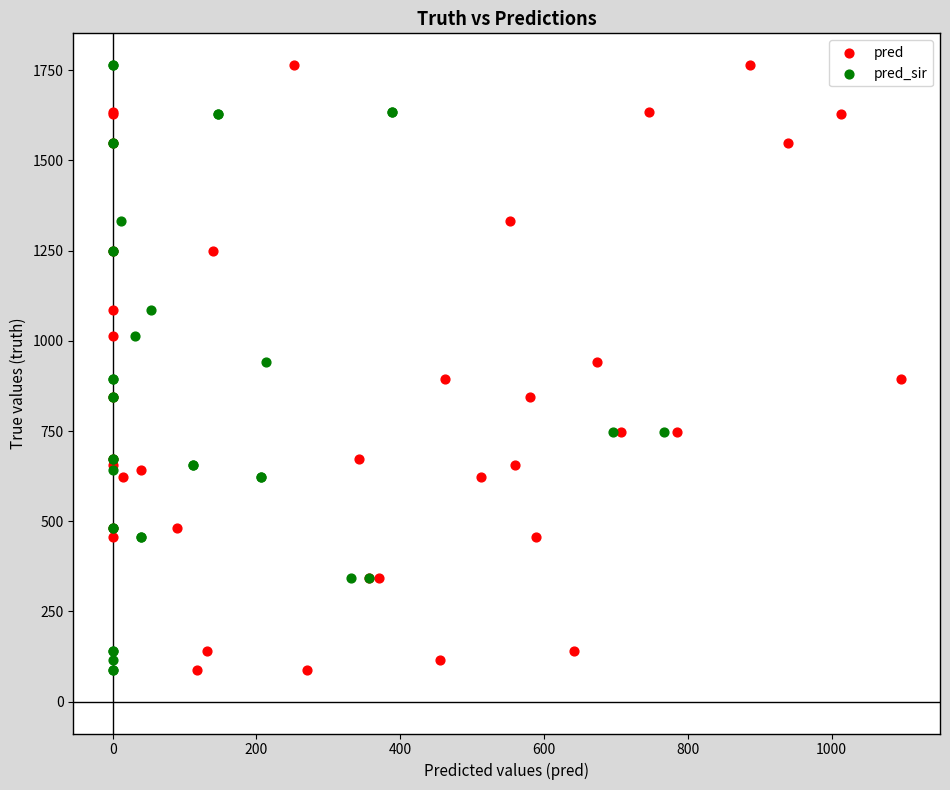

What are all the series names shown in the legend?

pred, pred_sir